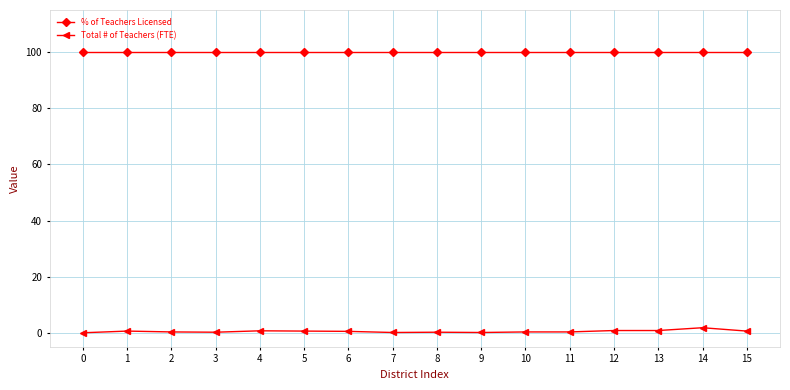

What is the difference between the highest and lowest values at 14?

98.2